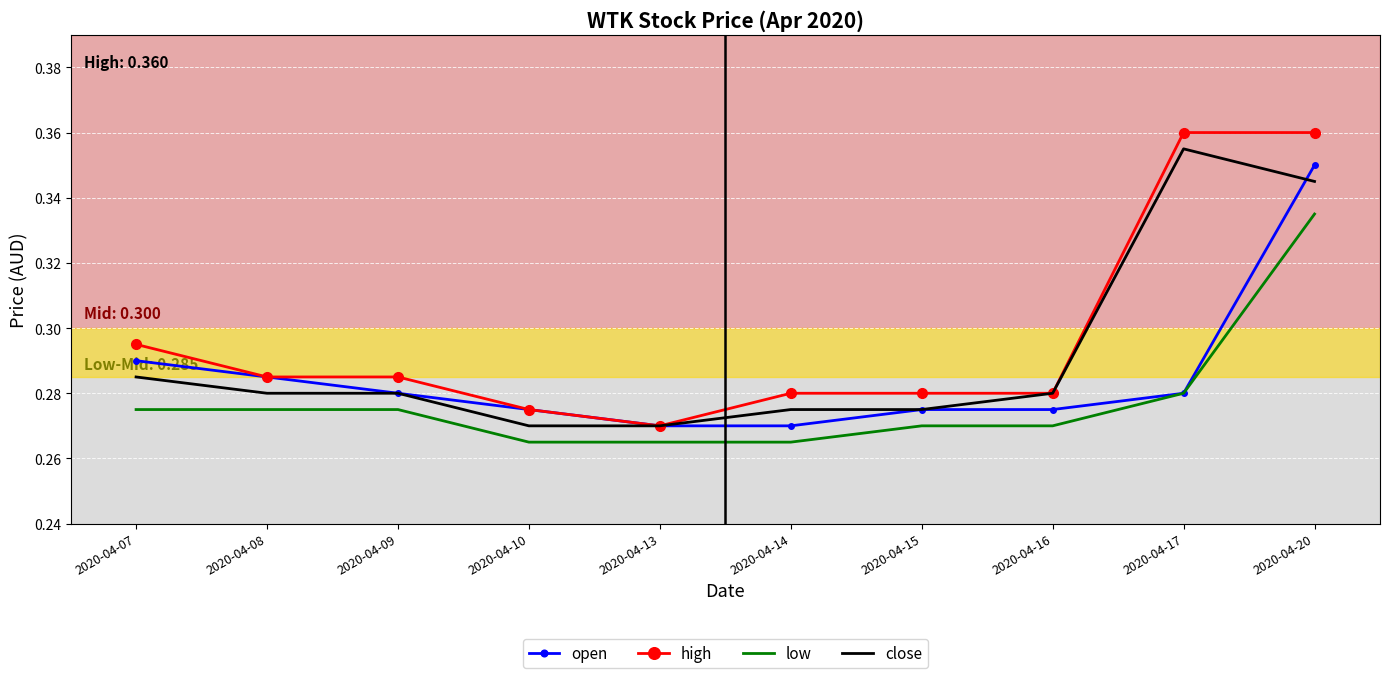

List the series in order of their peak value, lowest first.

low, open, close, high